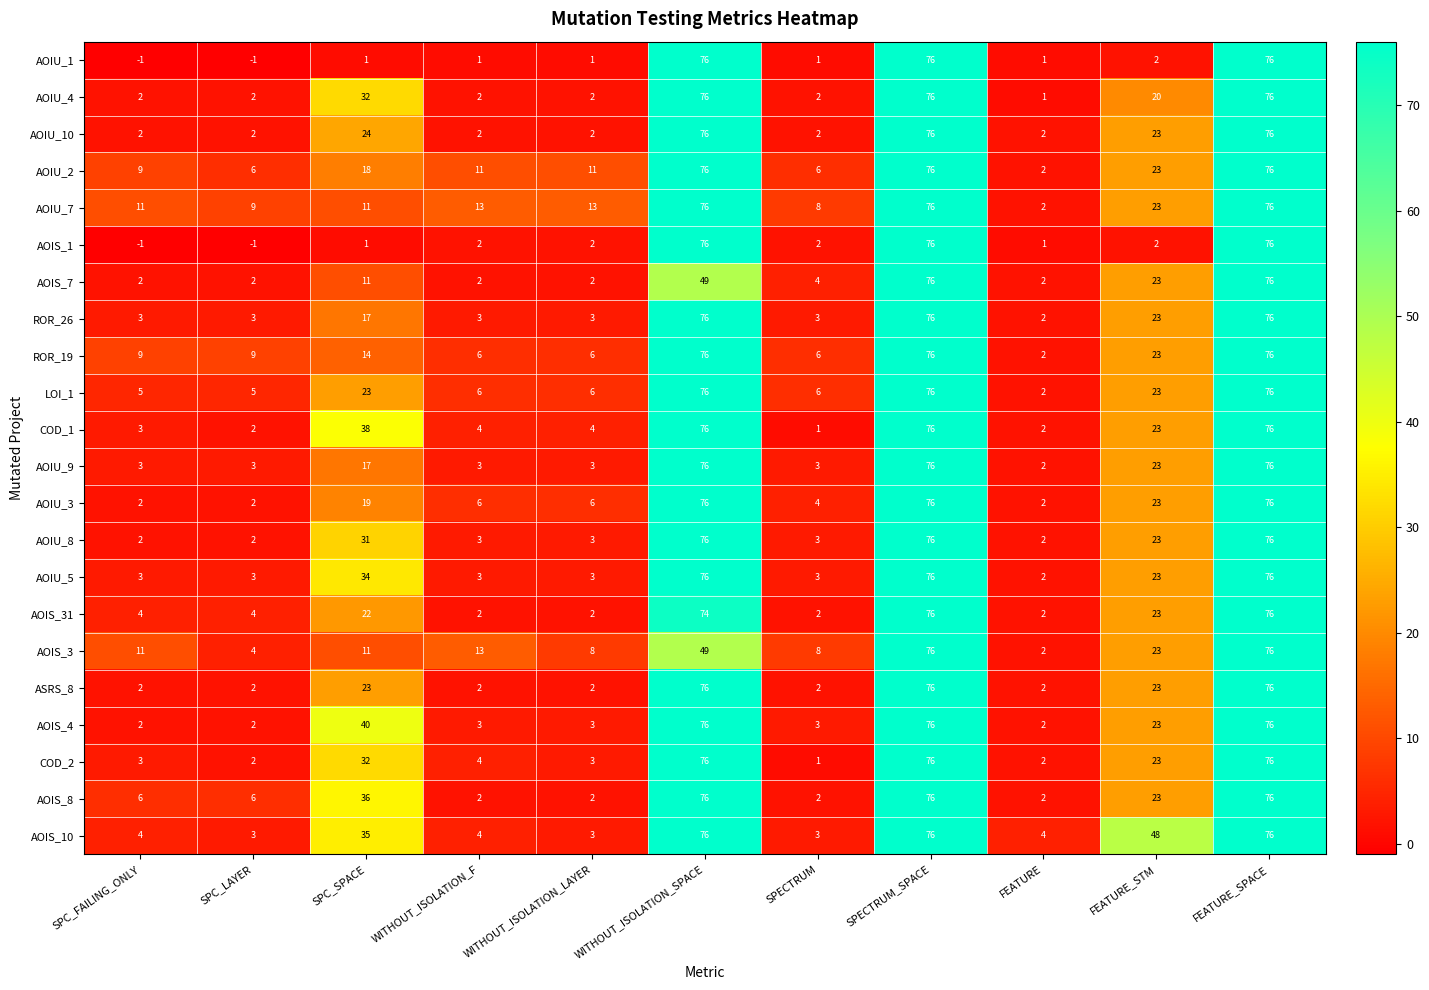

At how many categories does at least one series exceed 15?

5